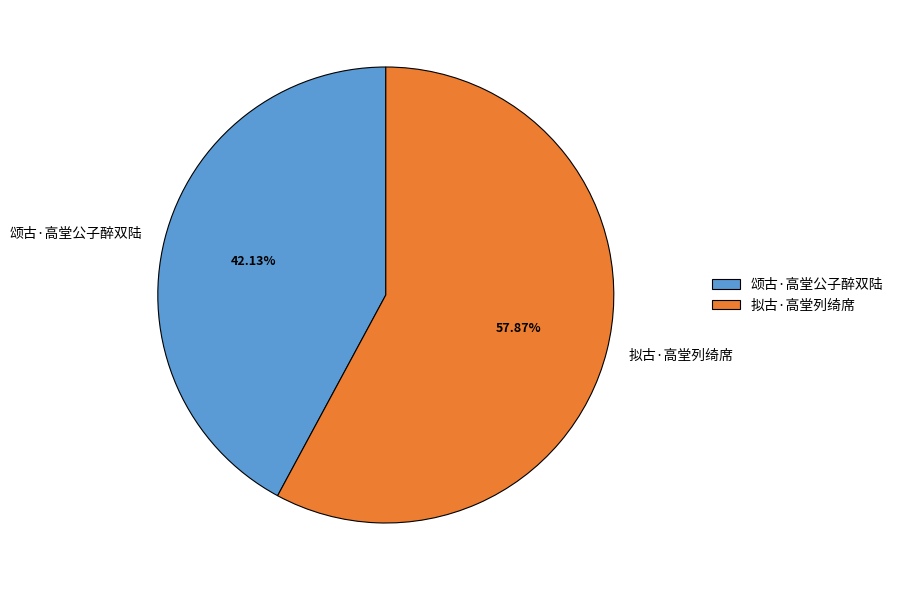

True or false: 颂古·高堂公子醉双陆 accounts for 42% of the total.

True